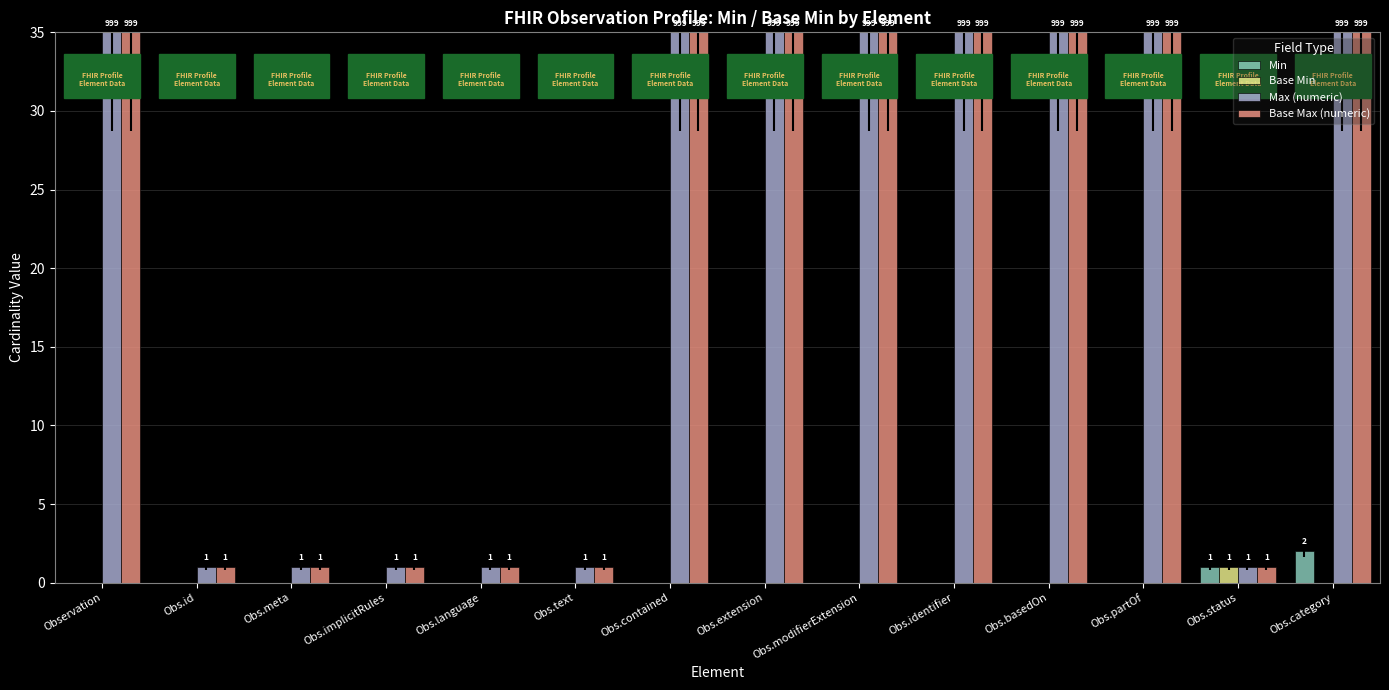

How many groups of bars are there?

14